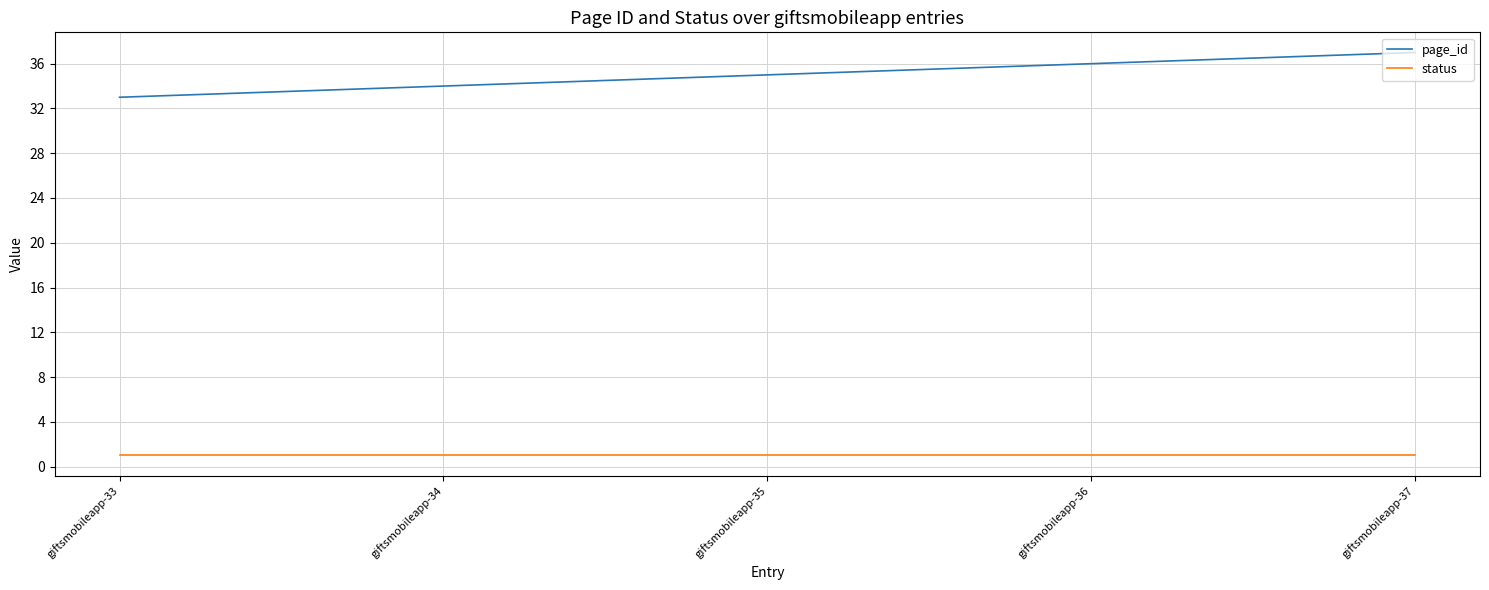

The page_id series shows 36 at giftsmobileapp-36. True or false?

True